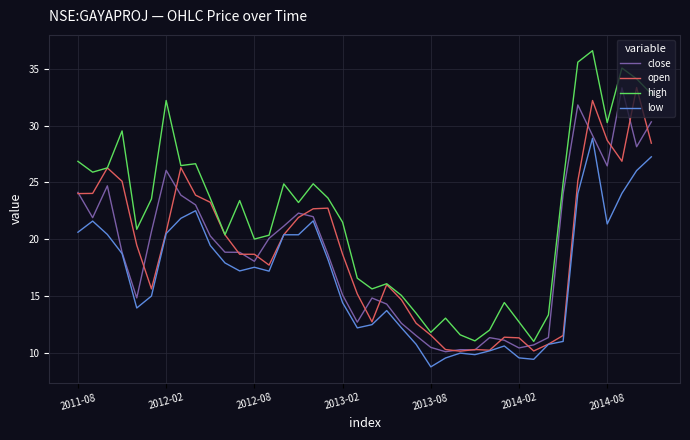

True or false: low and high intersect in this chart.

False